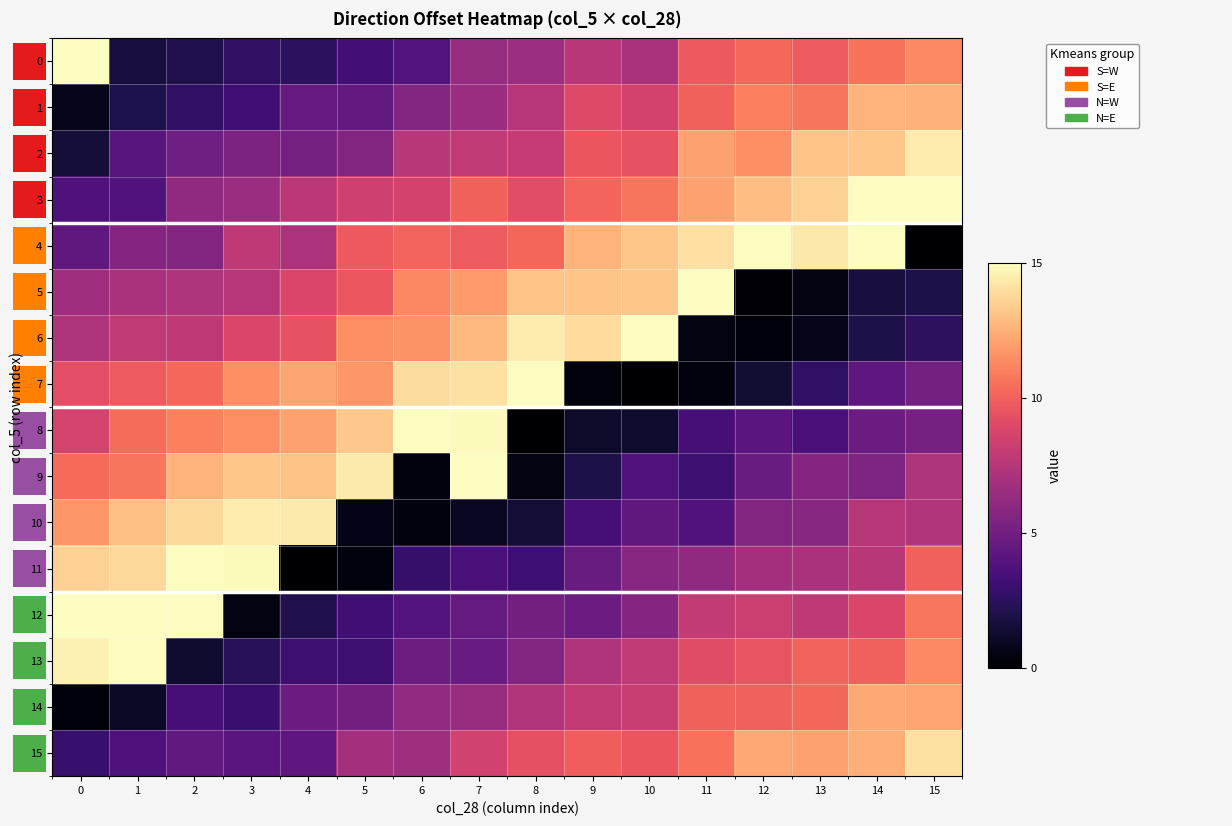

Rank the series at 12 from highest to lowest value.

4, 3, 15, 2, 1, 0, 14, 13, 12, 11, 10, 9, 8, 7, 6, 5